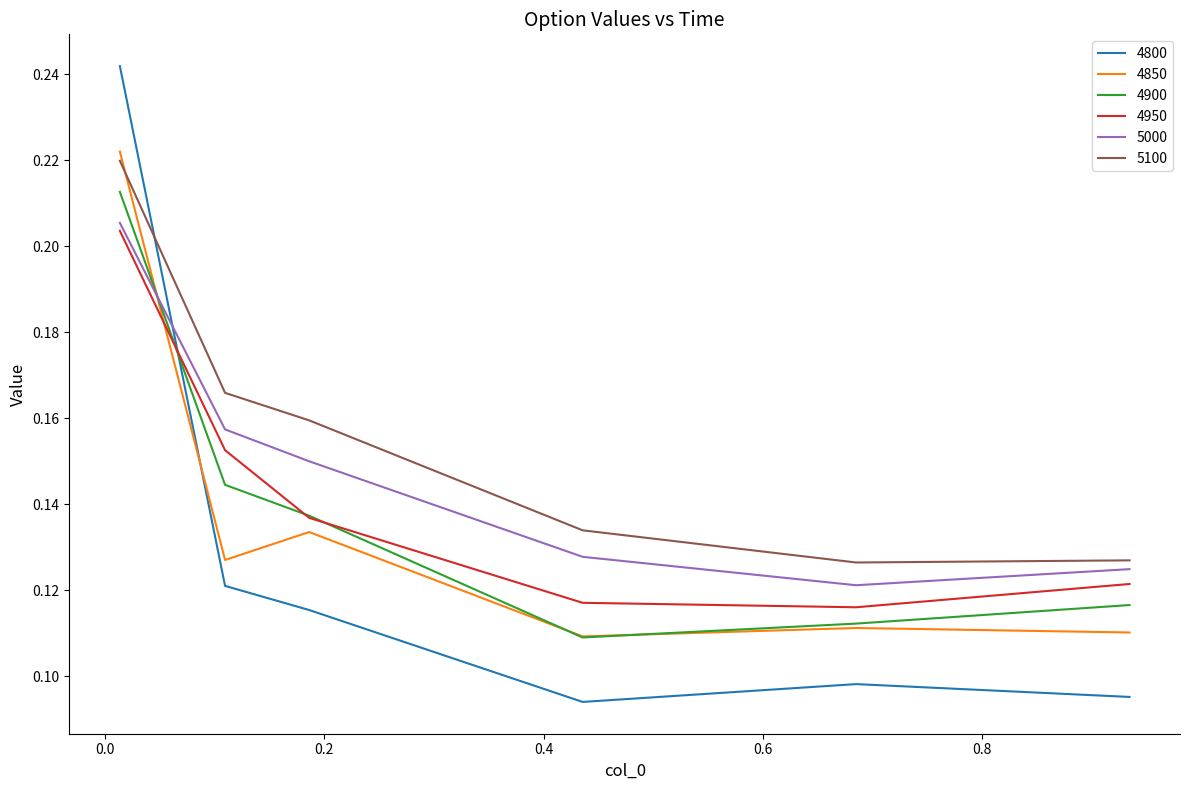

True or false: 4950 and 4850 intersect in this chart.

True